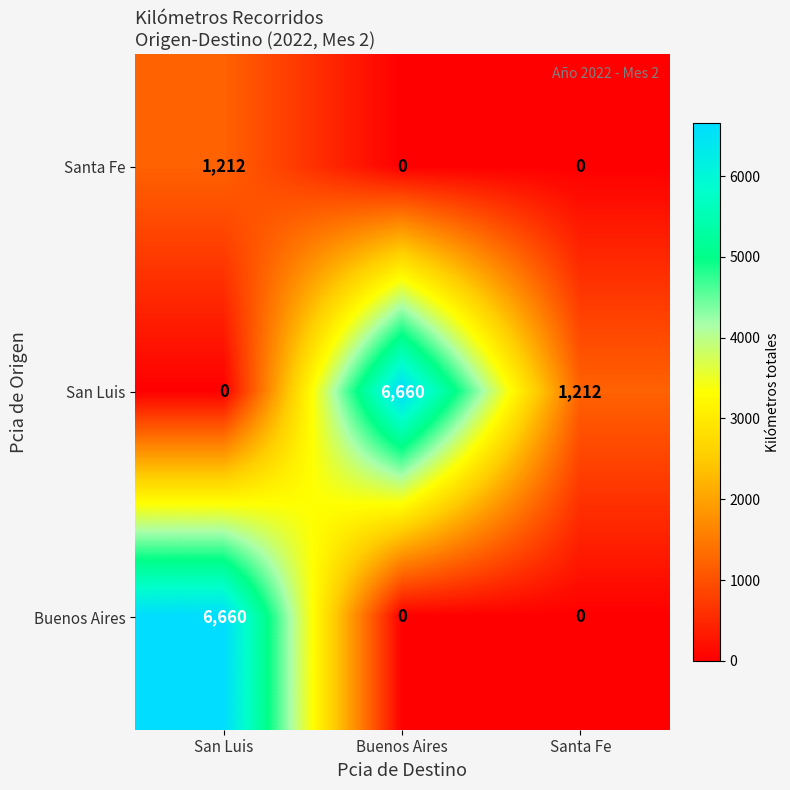

What is the maximum value for San Luis?

6660